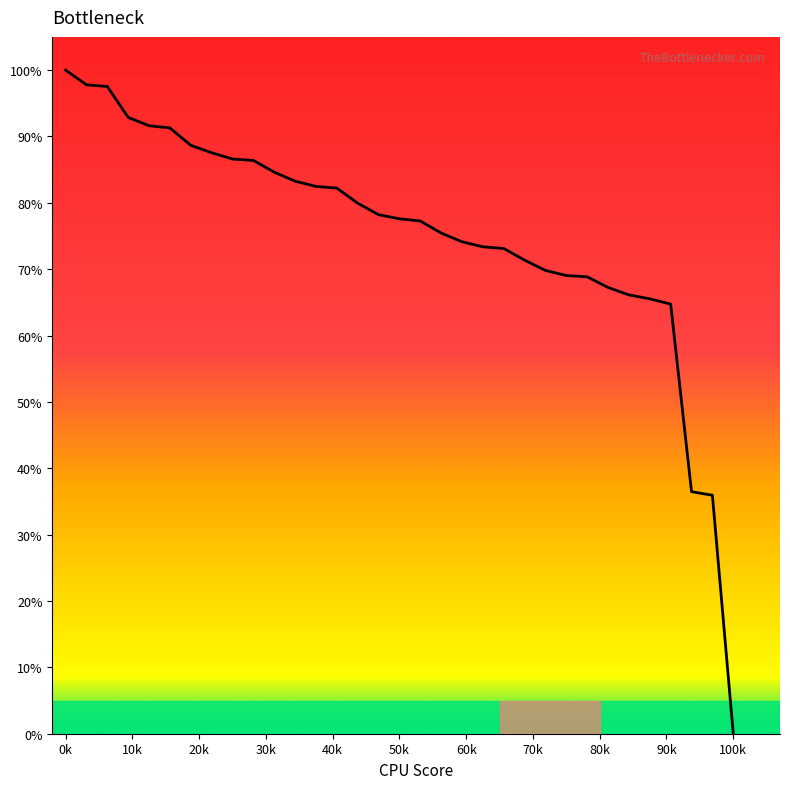

What is the difference between the maximum and minimum values?

100.0